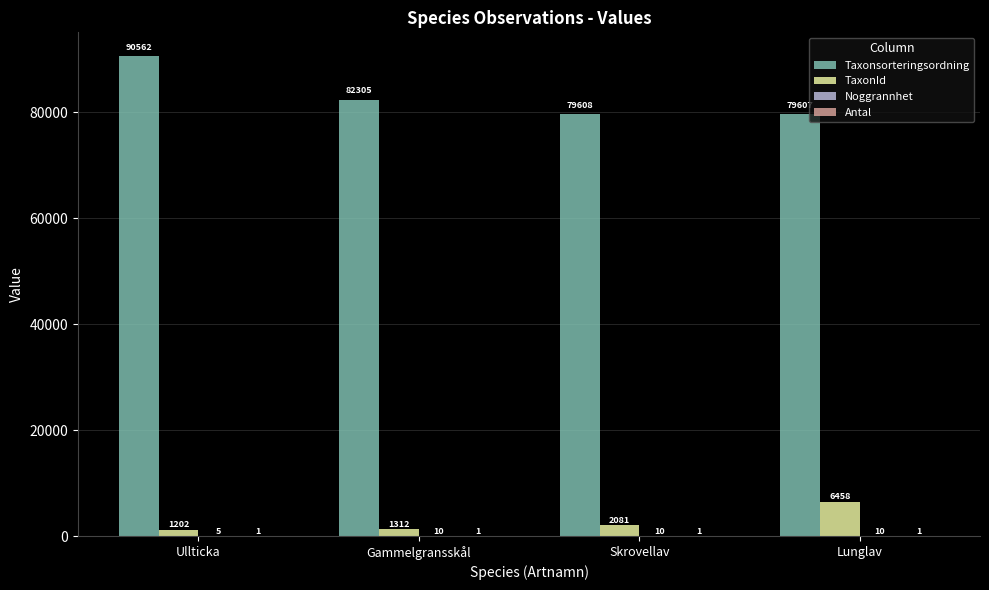

Which series has the largest total across all categories?

Taxonsorteringsordning